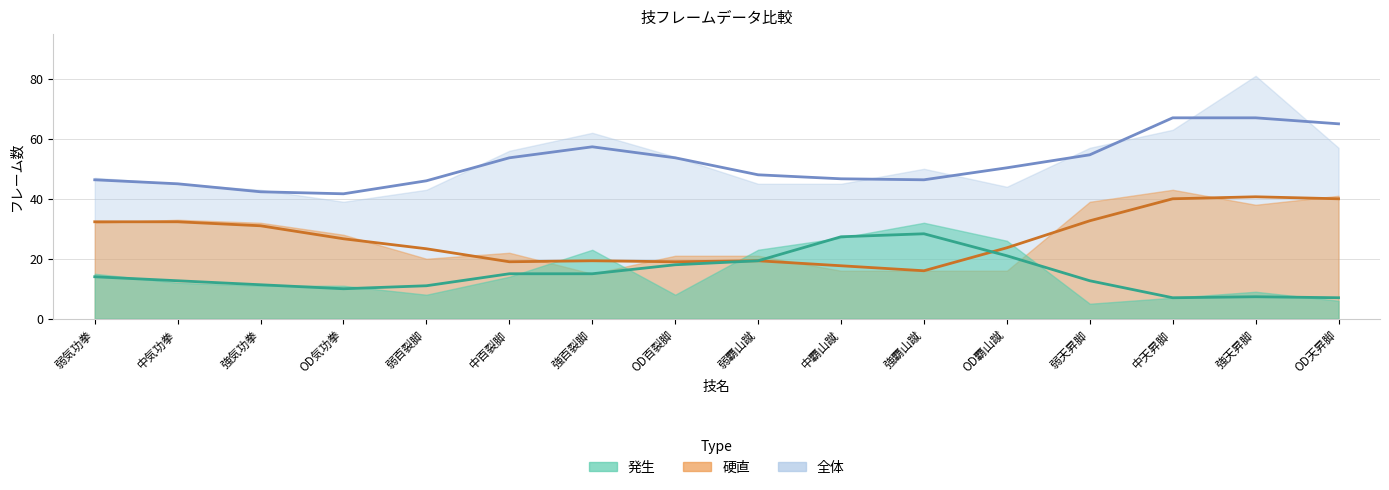

At which category does 硬直 reach its first local peak?

中気功拳